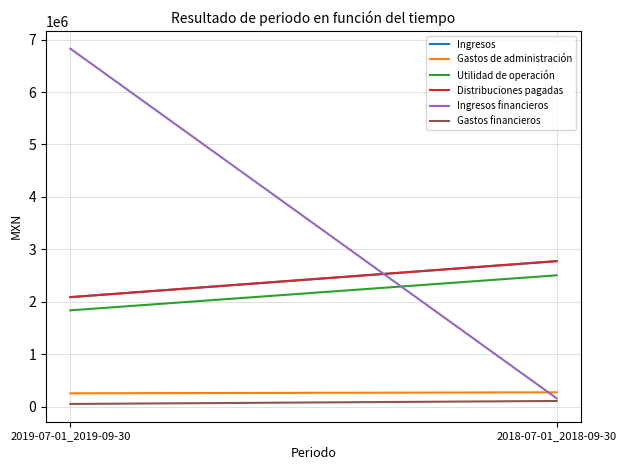

Reading left to right, extract all data points from this chart.

Ingresos: 2087000	2774000
Gastos de administración: 252000	271000
Utilidad de operación: 1835000	2503000
Distribuciones pagadas: 2087000	2773000
Ingresos financieros: 6828000	158000
Gastos financieros: 49000	106000